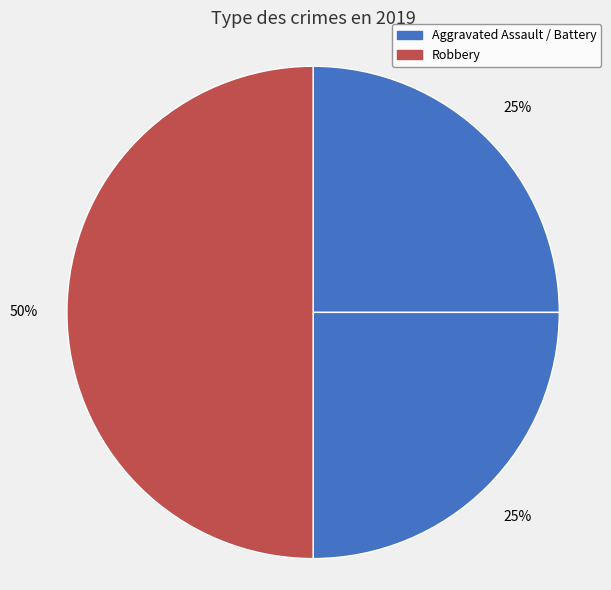

How many segments does this pie chart have?

3